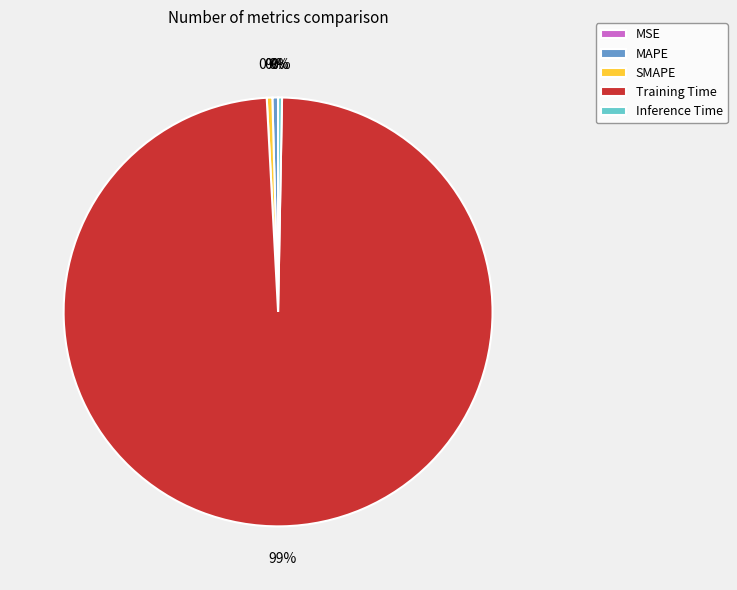

Does Training Time account for over 50% of the chart?

Yes